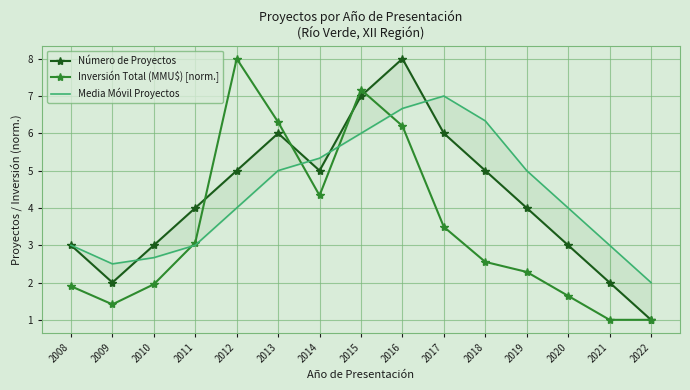

Is it true that Media Móvil Proyectos equals 2.5 at 2009?

True